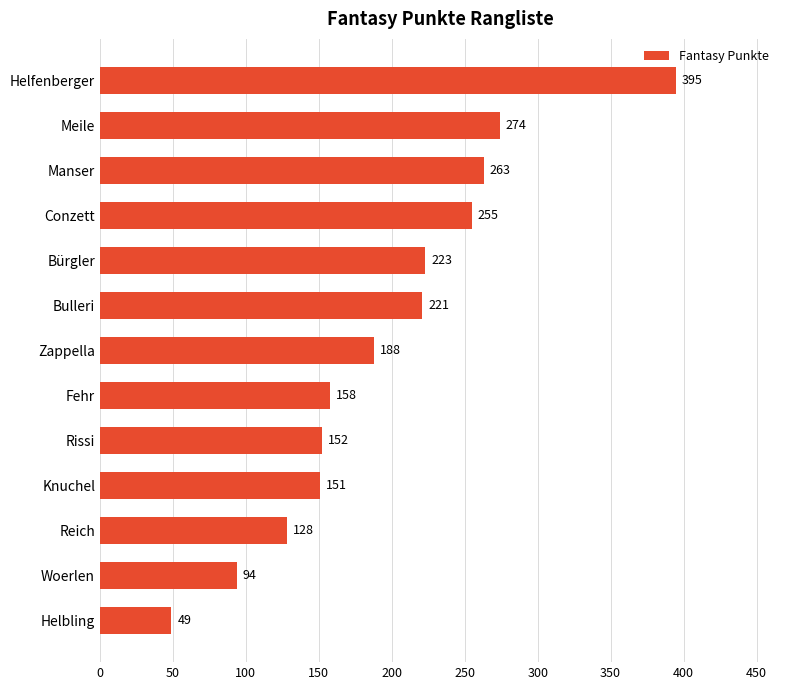

What is the sum of all values?

2551